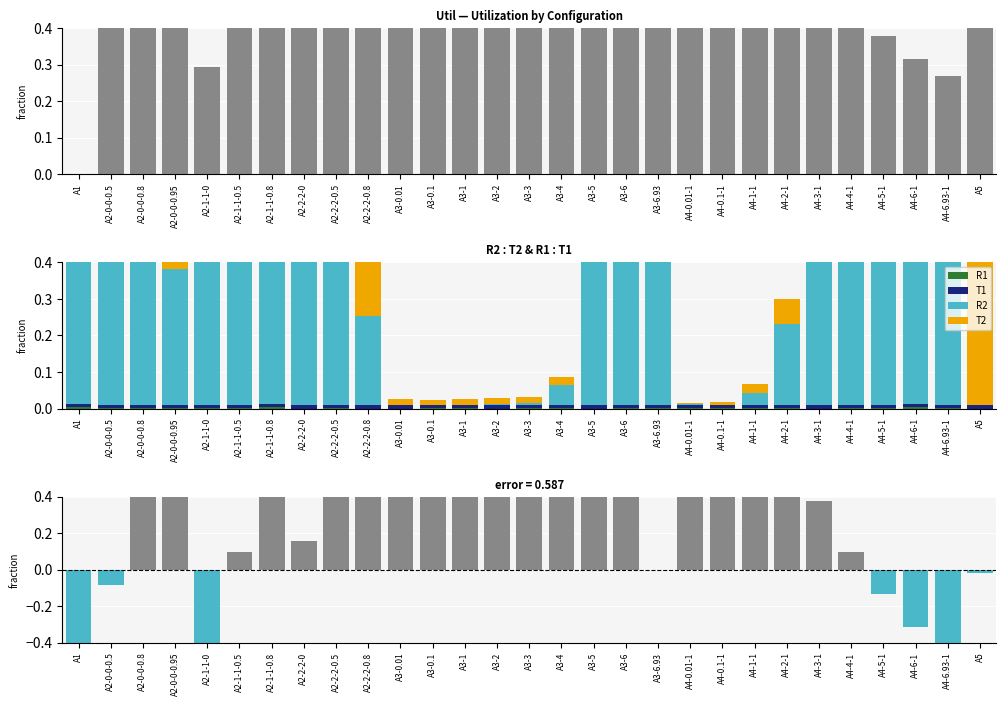

Which series has the largest total across all categories?

R2